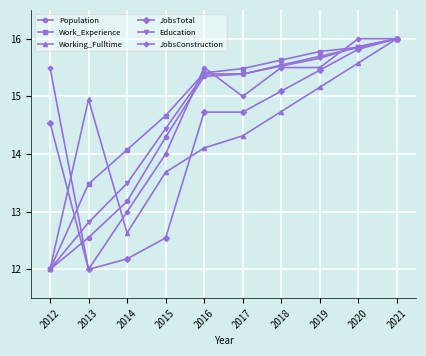

Between 2014 and 2018, which series saw the biggest shift?

JobsTotal